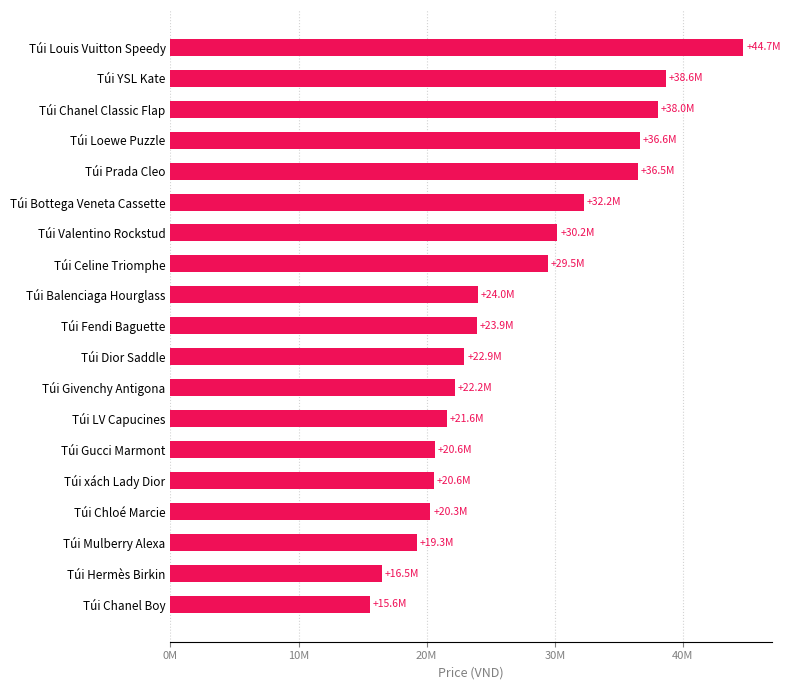

Does the chart contain any negative values?

No